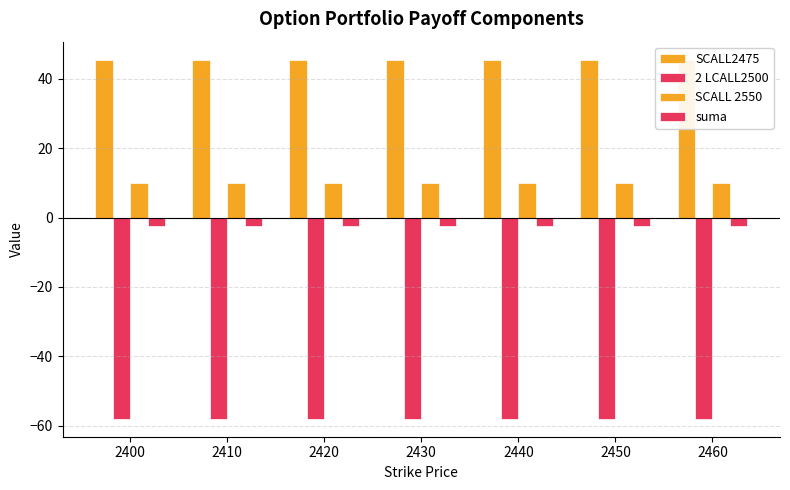

Between 2460 and 2420, which is larger?

2460